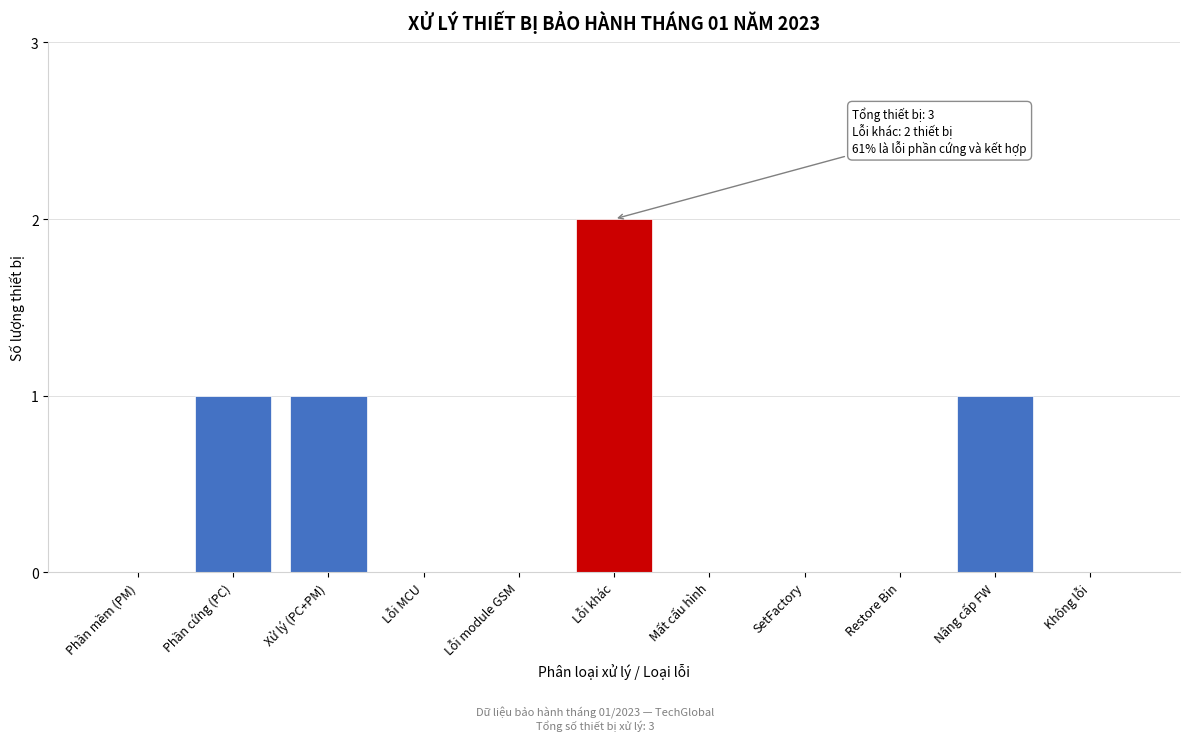

Reading right to left, list all the values displayed in this chart.

Không lỗi=0	Nâng cấp FW=1	Restore Bin=0	SetFactory=0	Mất cấu hình=0	Lỗi khác=2	Lỗi module GSM=0	Lỗi MCU=0	Xử lý (PC+PM)=1	Phần cứng (PC)=1	Phần mềm (PM)=0